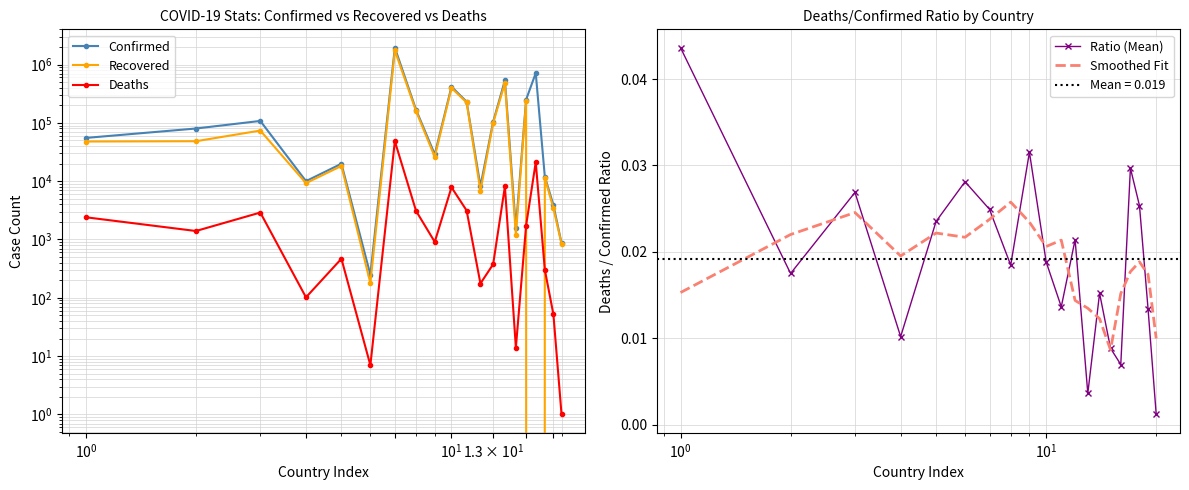

How many lines are shown in the chart?

5